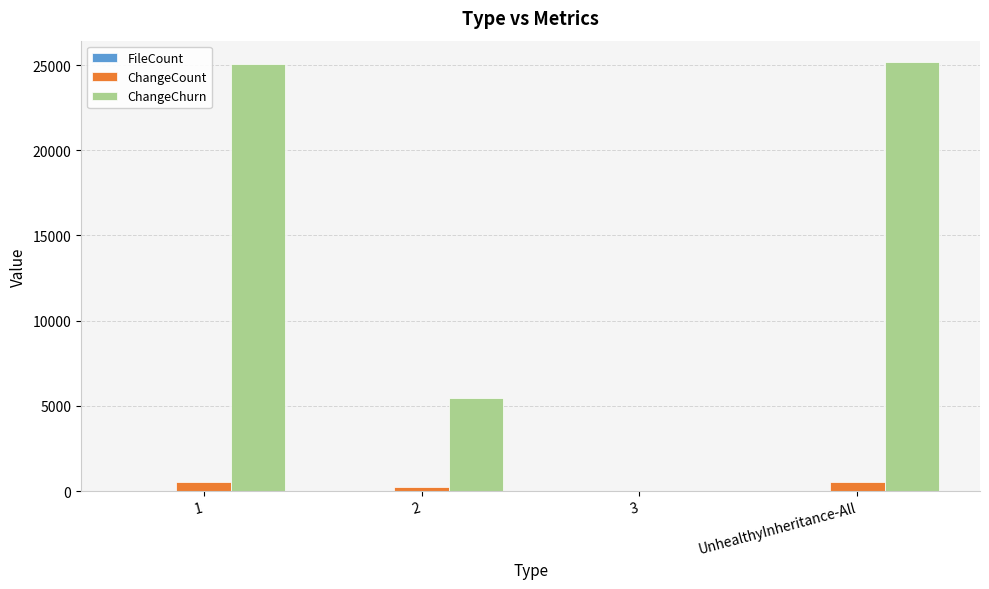

Where is ChangeCount nearest to the value 268?

2